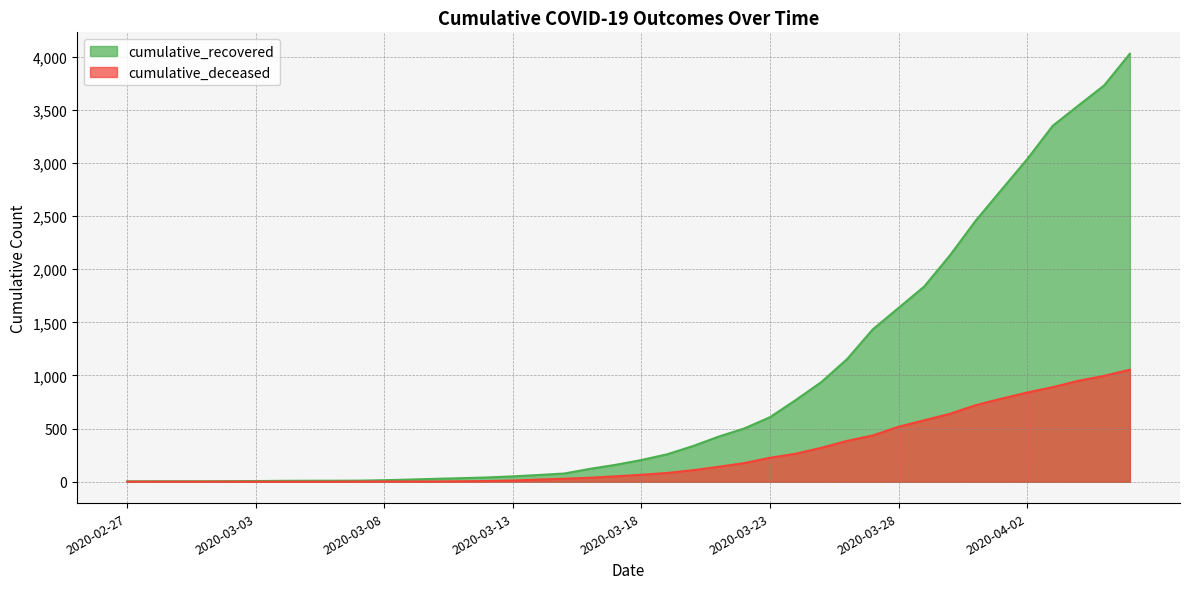

How many data points does each series have?

40